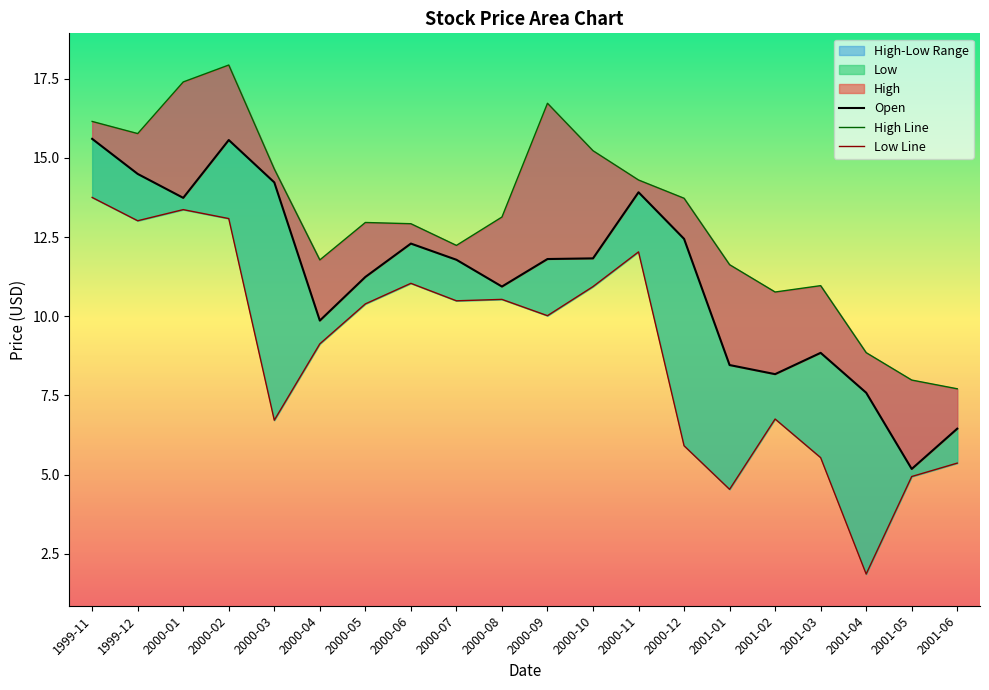

True or false: Open has more than 1 points higher than both neighbors.

True